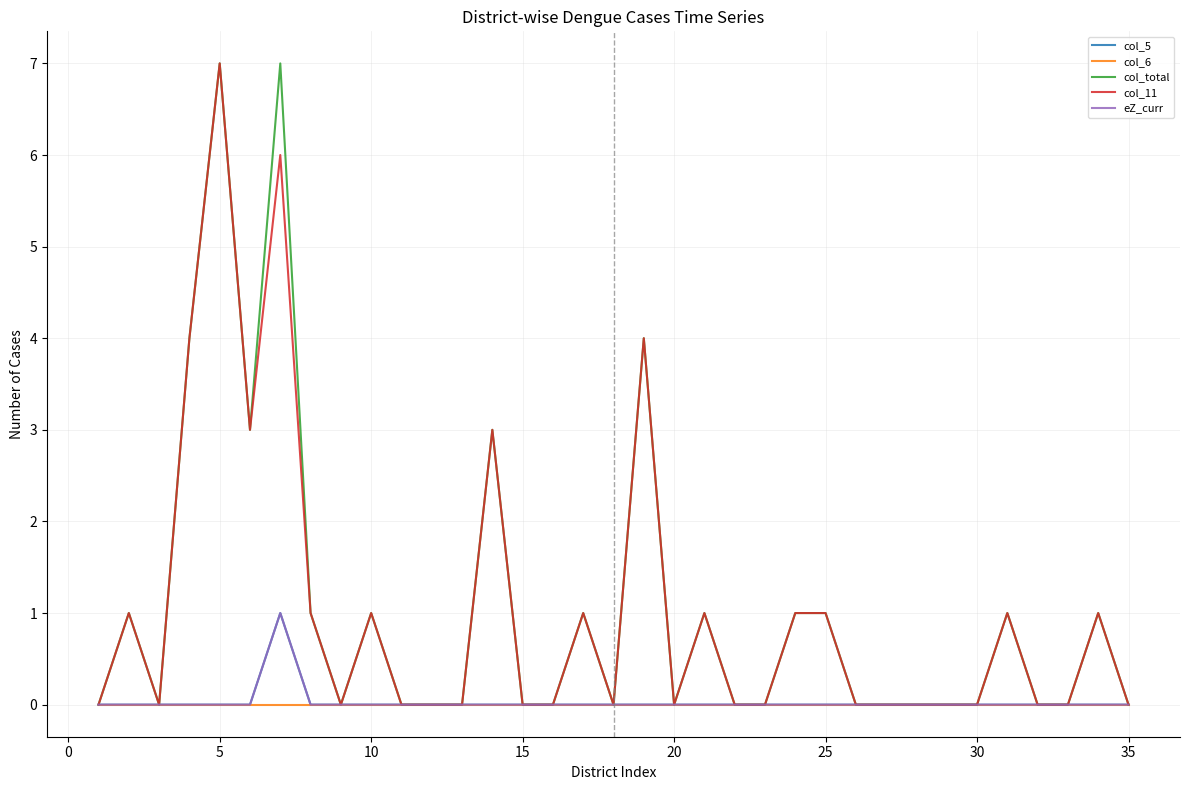

Reading left to right, transcribe all the data shown in this chart.

col_5: 0	0	0	0	0	0	1	0	0	0	0	0	0	0	0	0	0	0	0	0	0	0	0	0	0	0	0	0	0	0	0	0	0	0	0
col_6: 0	0	0	0	0	0	0	0	0	0	0	0	0	0	0	0	0	0	0	0	0	0	0	0	0	0	0	0	0	0	0	0	0	0	0
col_total: 0	1	0	4	7	3	7	1	0	1	0	0	0	3	0	0	1	0	4	0	1	0	0	1	1	0	0	0	0	0	1	0	0	1	0
col_11: 0	1	0	4	7	3	6	1	0	1	0	0	0	3	0	0	1	0	4	0	1	0	0	1	1	0	0	0	0	0	1	0	0	1	0
eZ_curr: 0	0	0	0	0	0	1	0	0	0	0	0	0	0	0	0	0	0	0	0	0	0	0	0	0	0	0	0	0	0	0	0	0	0	0